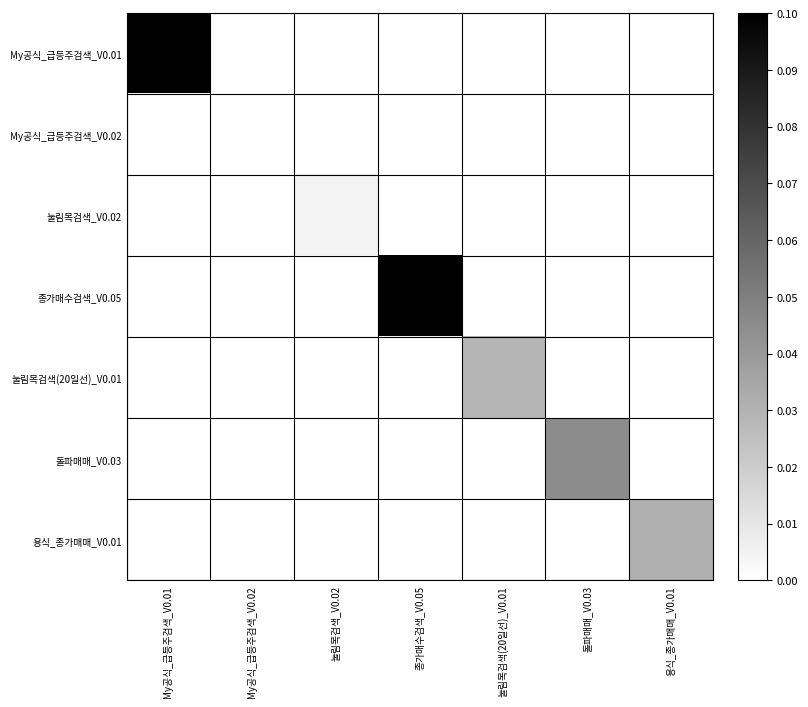

List the series in order of their peak value, highest first.

종가매수검색_V0.05, My공식_급등주검색_V0.01, 돌파매매_V0.03, 용식_종가매매_V0.01, 눌림목검색(20일선)_V0.01, 눌림목검색_V0.02, My공식_급등주검색_V0.02